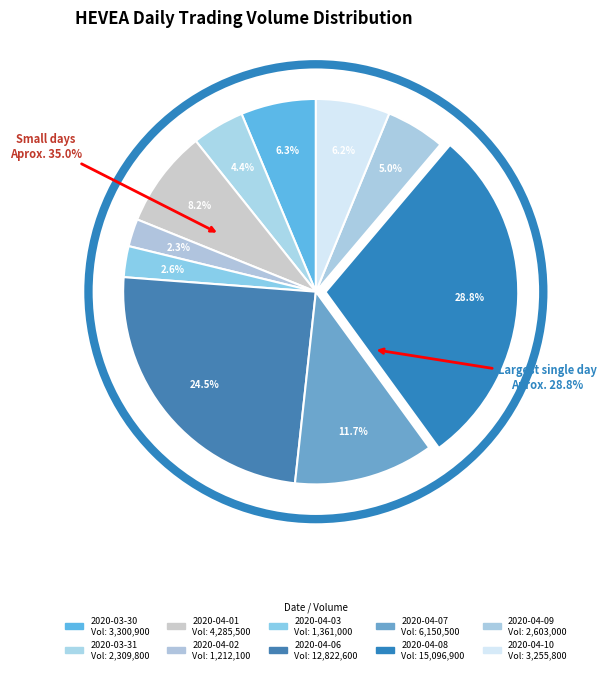

To the nearest percent, what is the difference between the 2020-04-06 and 2020-04-08 slice percentages?

4%